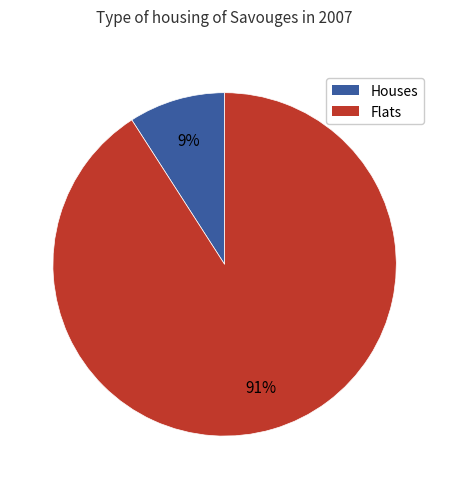

Rank the categories by value from highest to lowest.

Flats, Houses